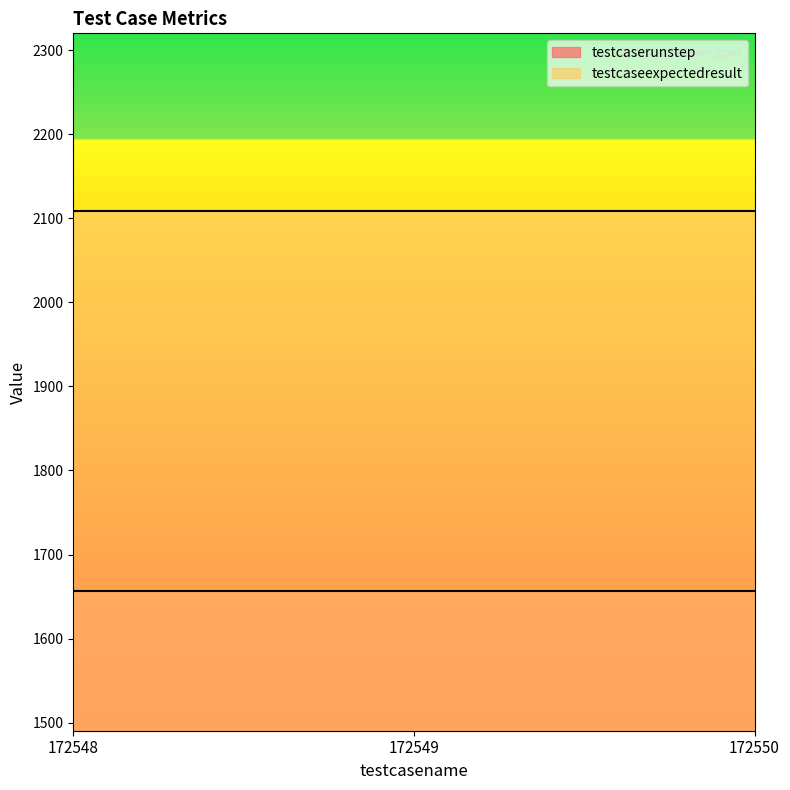

At which category does the chart reach its peak across all series?

172548